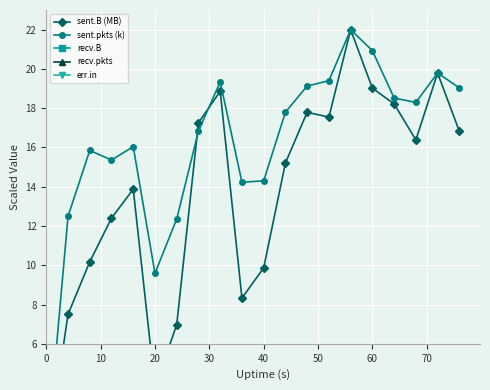

True or false: sent.pkts (k) and err.in intersect in this chart.

False